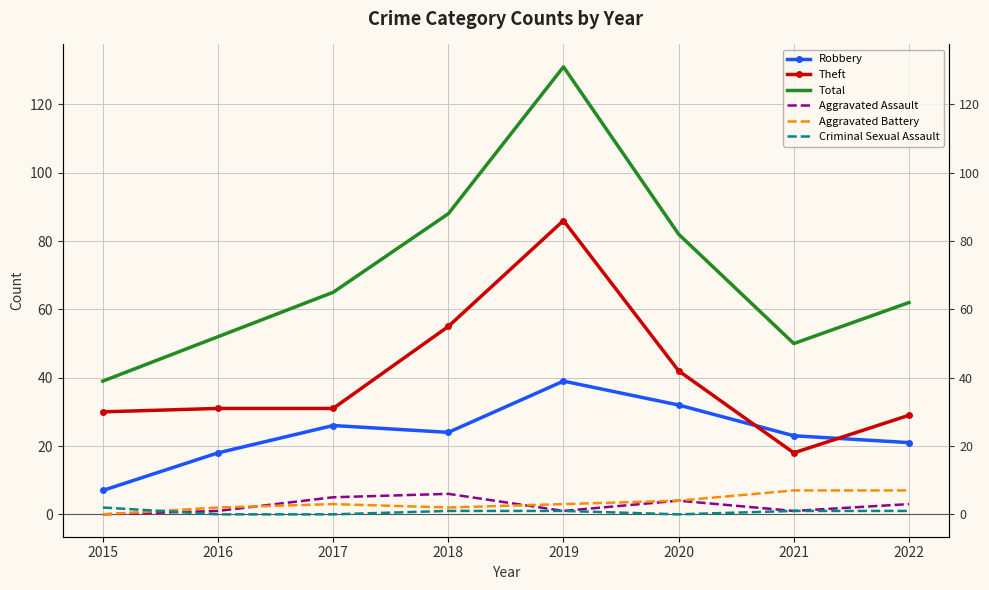

What is the maximum value for Theft?

86